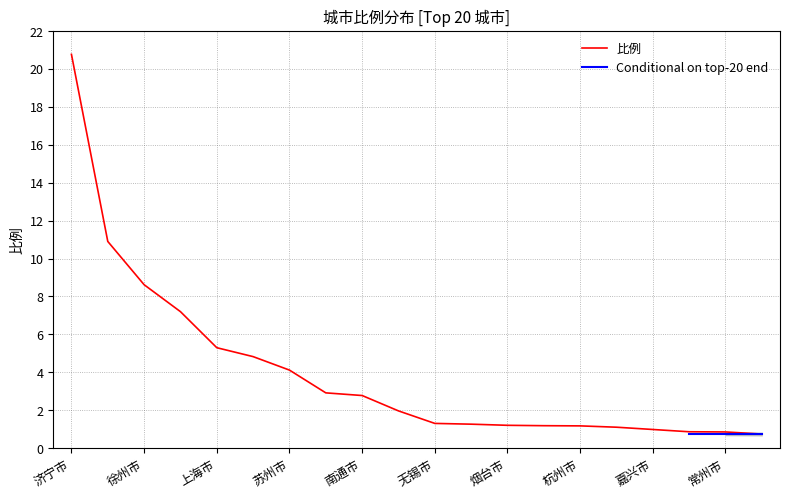

What is the label of the 13th point from the right?

北京市